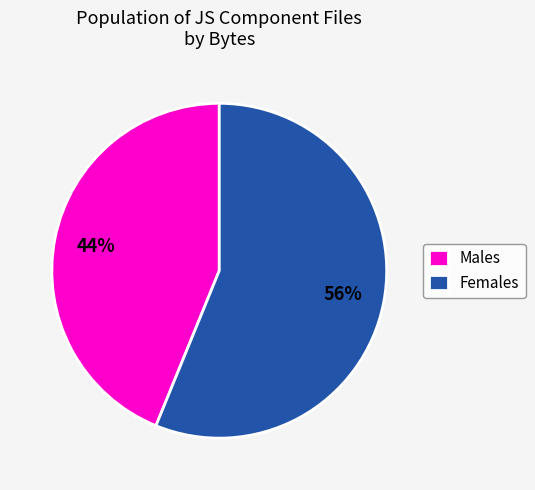

Is there a majority slice in this chart?

Yes